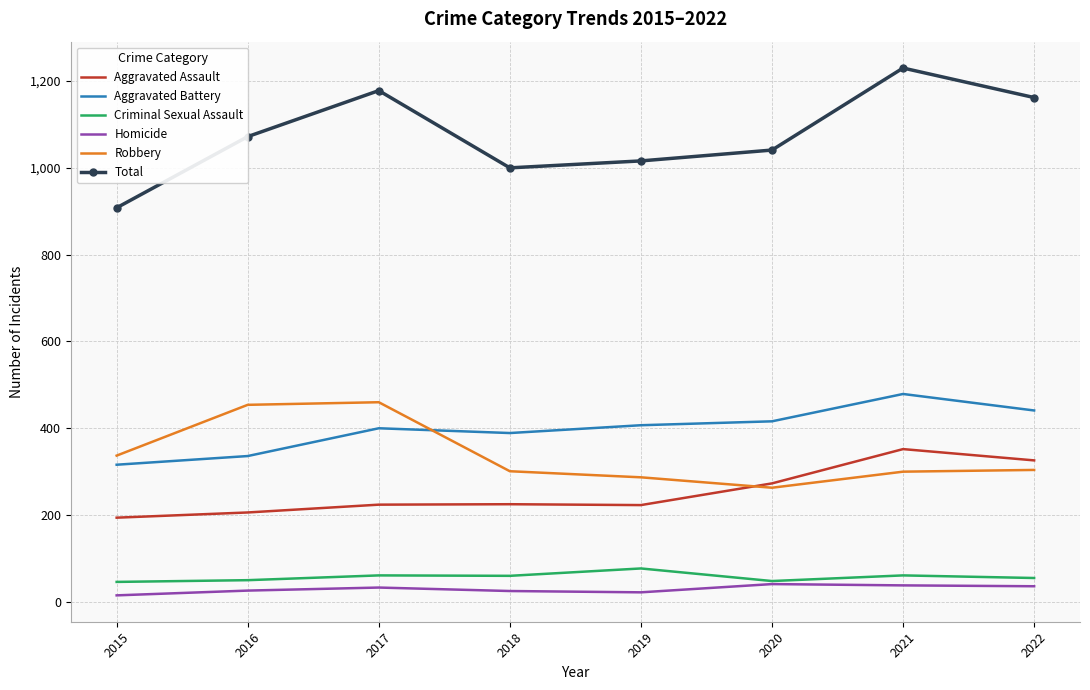

Is the value of Criminal Sexual Assault at 2019 greater than the value of Homicide at 2018?

Yes